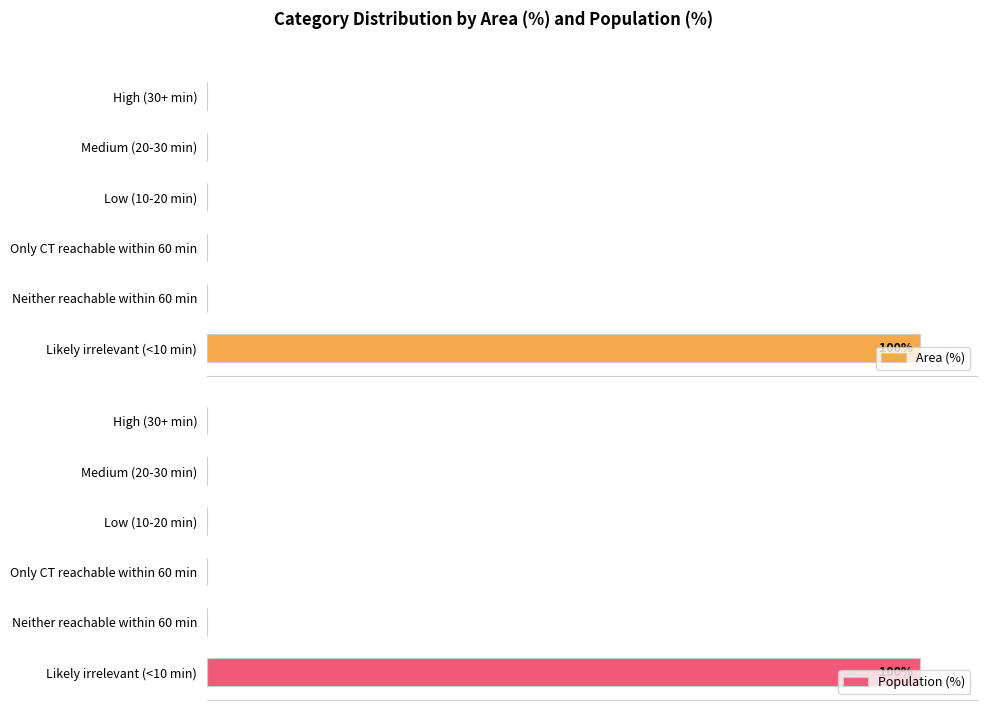

Rank the series at High (30+ min) from lowest to highest value.

Area (%), Population (%)